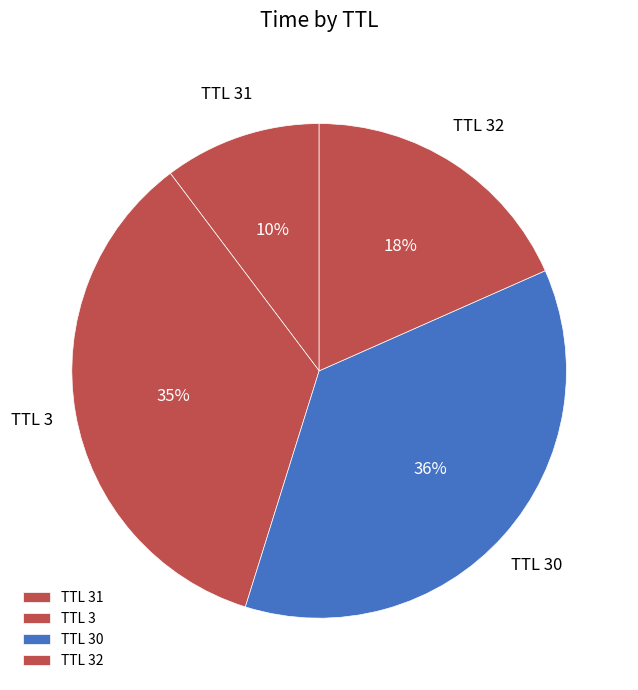

How many segments does this pie chart have?

4